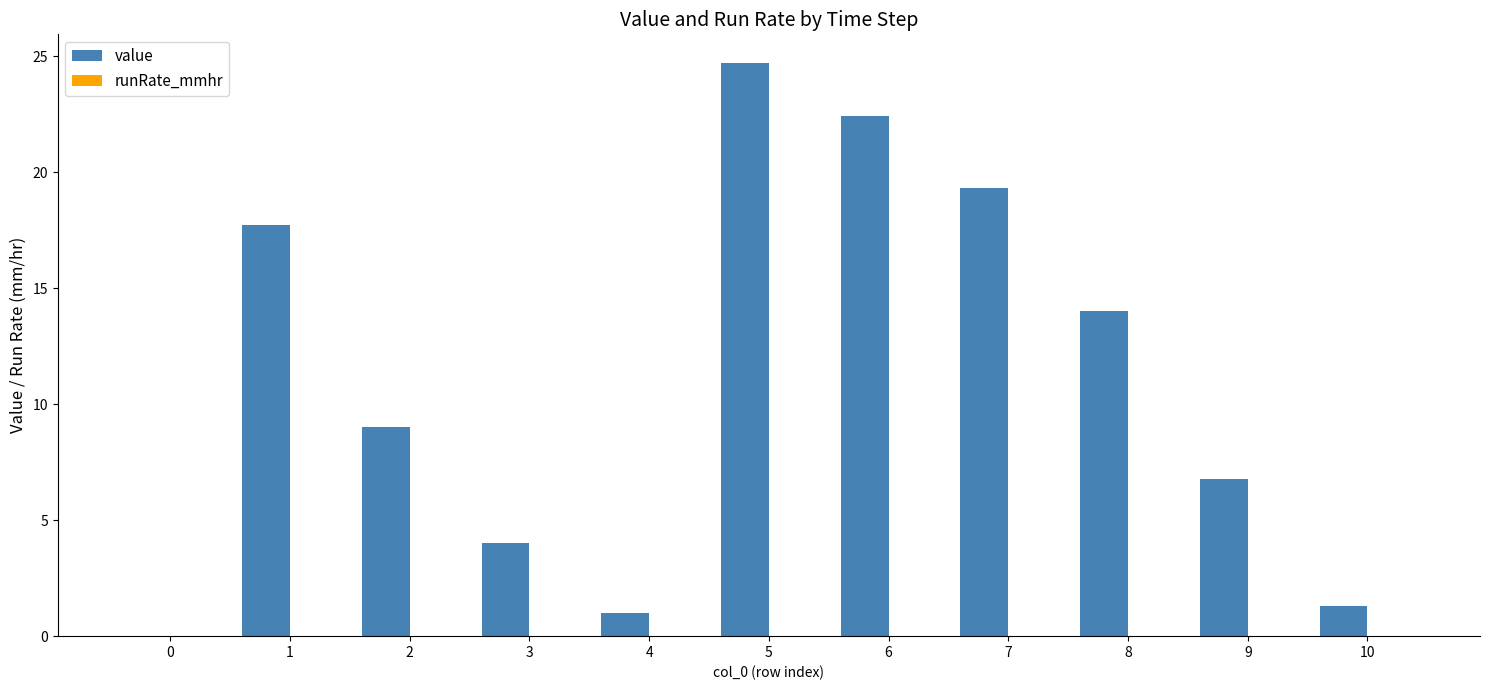

Which series has the largest total across all categories?

value